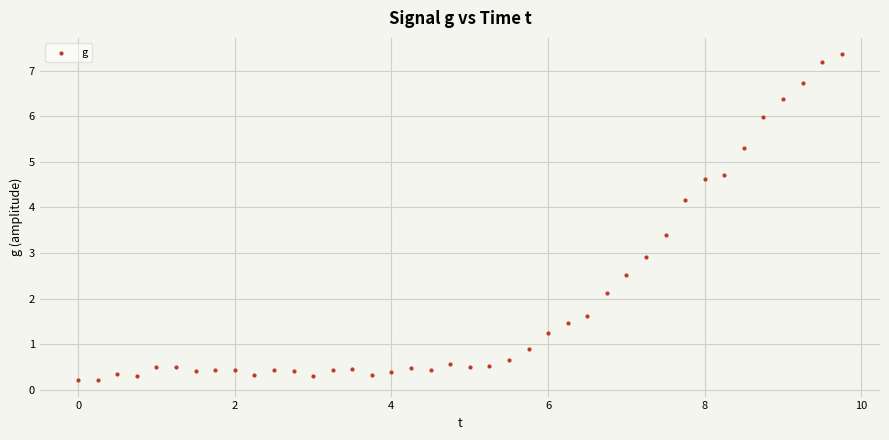

What is the range of Y values (max minus min)?

7.1